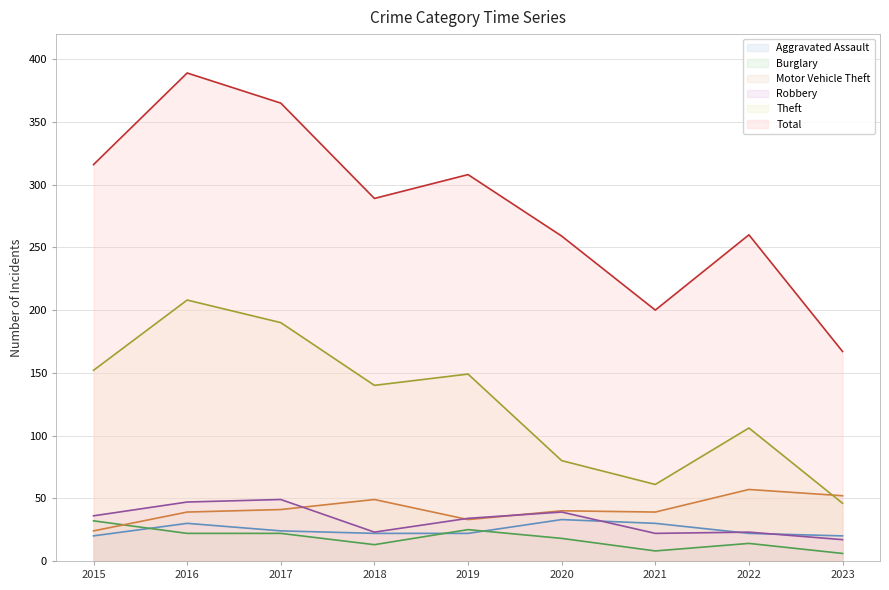

How many intersections are there between Theft and Motor Vehicle Theft?

1